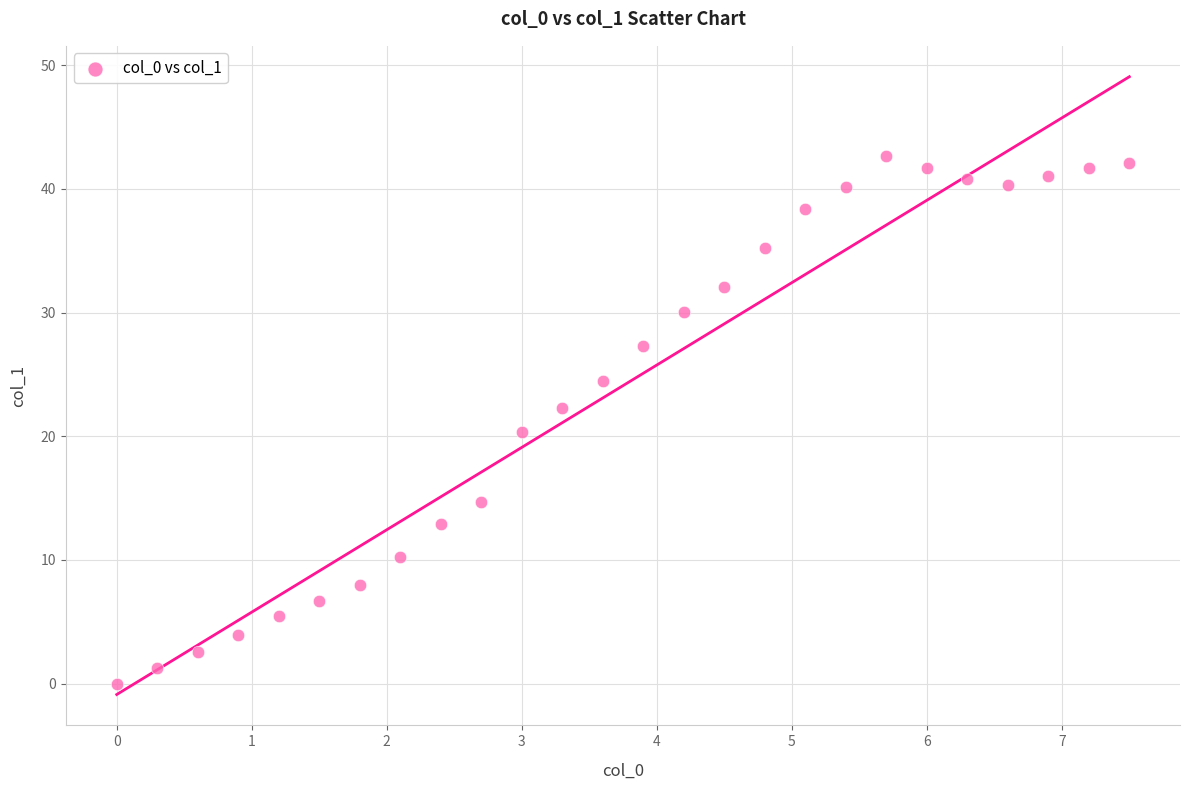

What Y value in the scatter plot is closest to 21?

20.3